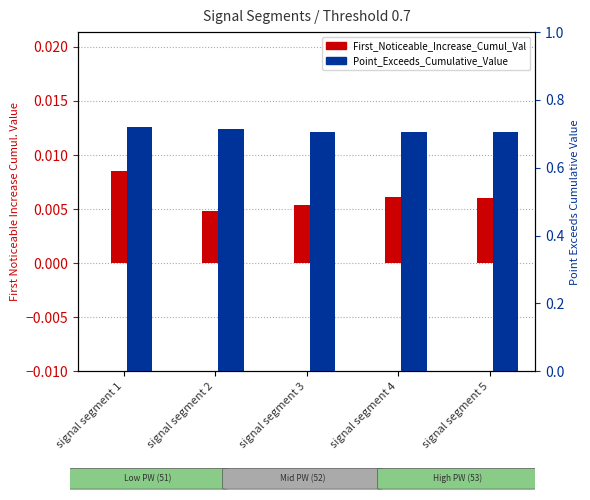

The value of First_Noticeable_Increase_Cumulative_Value at signal segment 2 is 0.0. True or false?

True